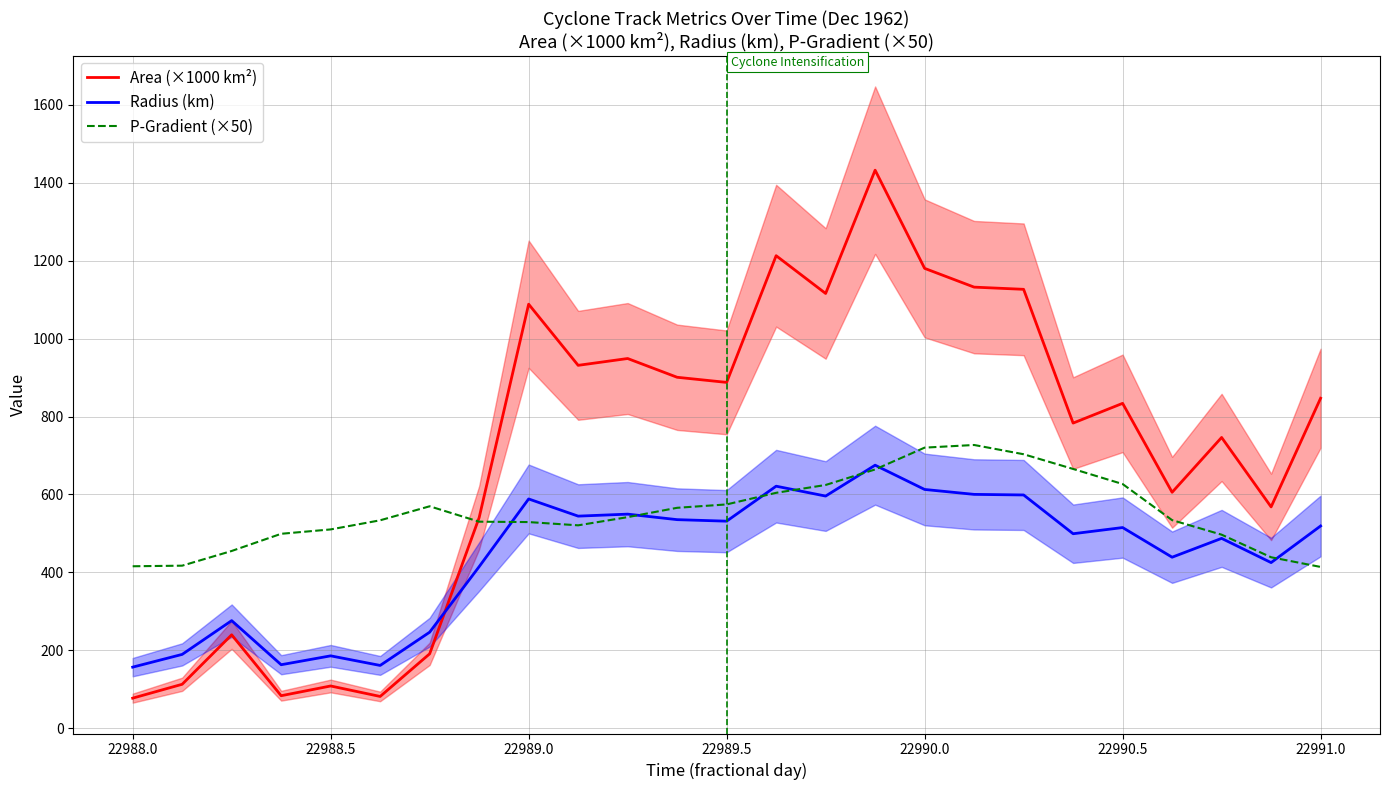

The P-Gradient (×50) series shows 540.3 at 22991.0. True or false?

False